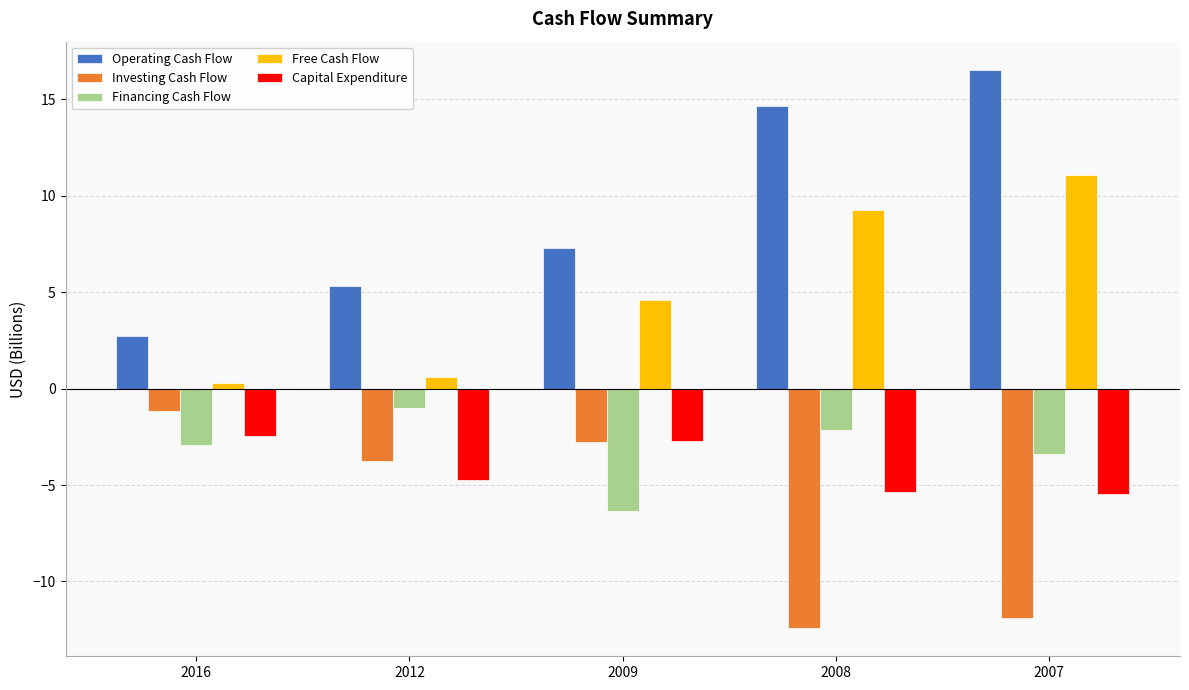

Reading right to left, transcribe all the data shown in this chart.

Operating Cash Flow: 16.5	14.7	7.3	5.3	2.7
Investing Cash Flow: -11.9	-12.4	-2.8	-3.7	-1.1
Financing Cash Flow: -3.4	-2.1	-6.3	-1.0	-2.9
Free Cash Flow: 11.1	9.3	4.6	0.6	0.3
Capital Expenditure: -5.4	-5.4	-2.7	-4.7	-2.4